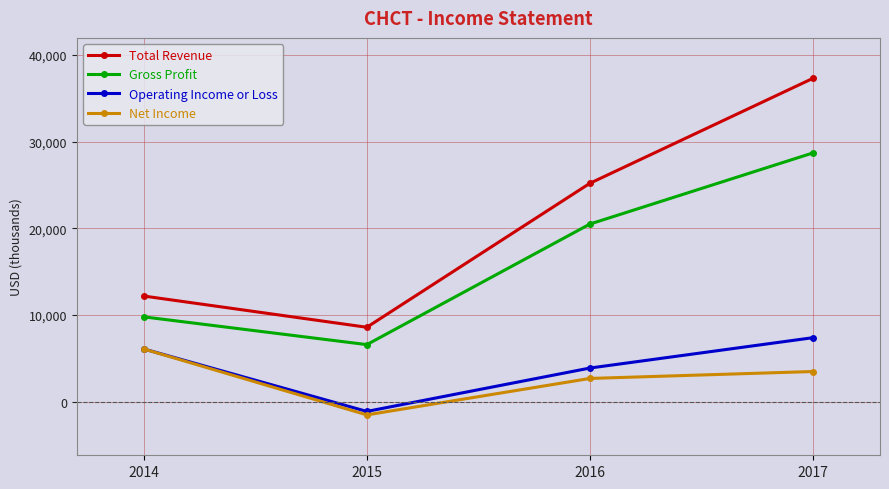

Is it true that Operating Income or Loss equals 3900 at 2016?

True